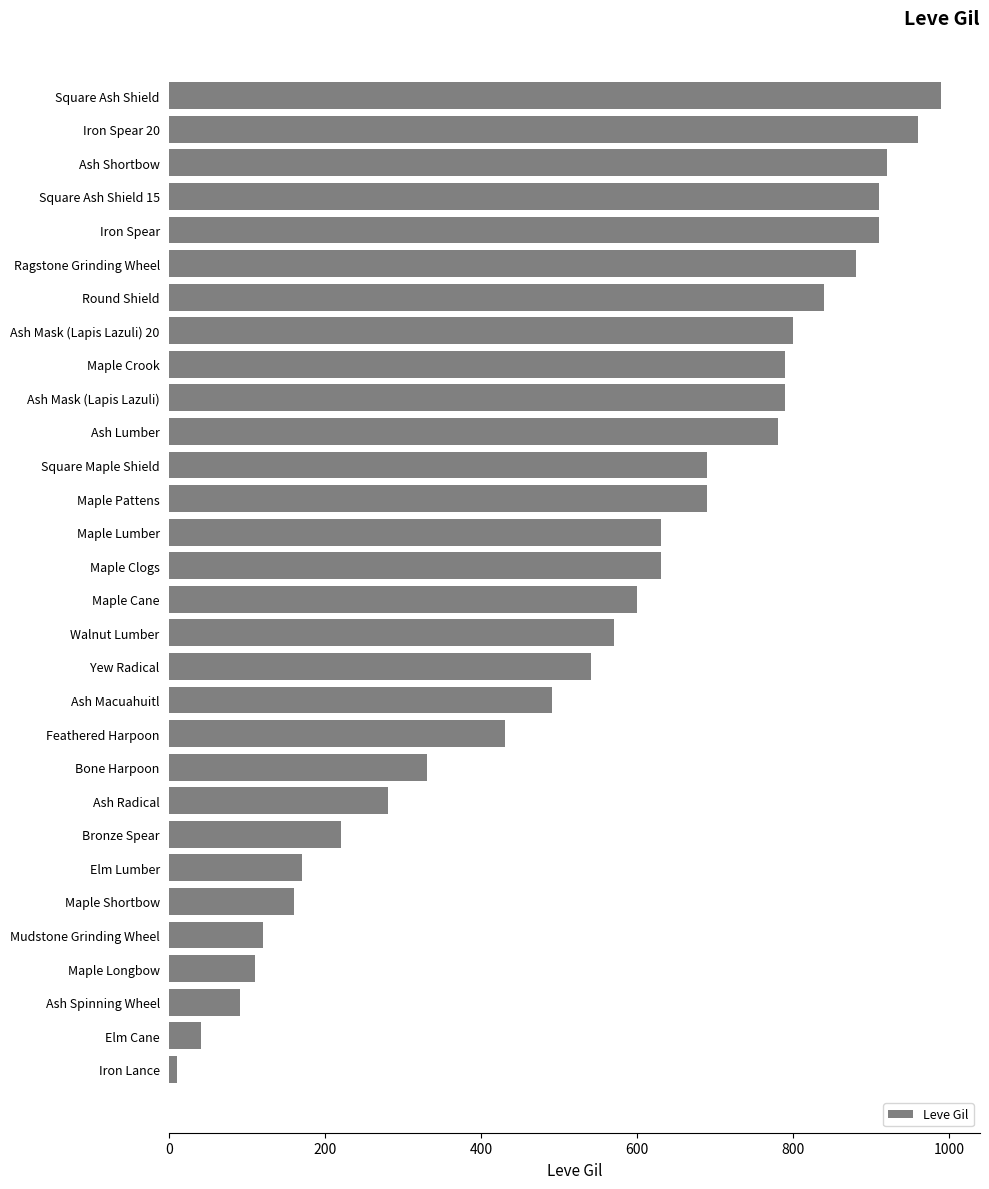

What is the label of the 24th bar from the bottom?

Round Shield